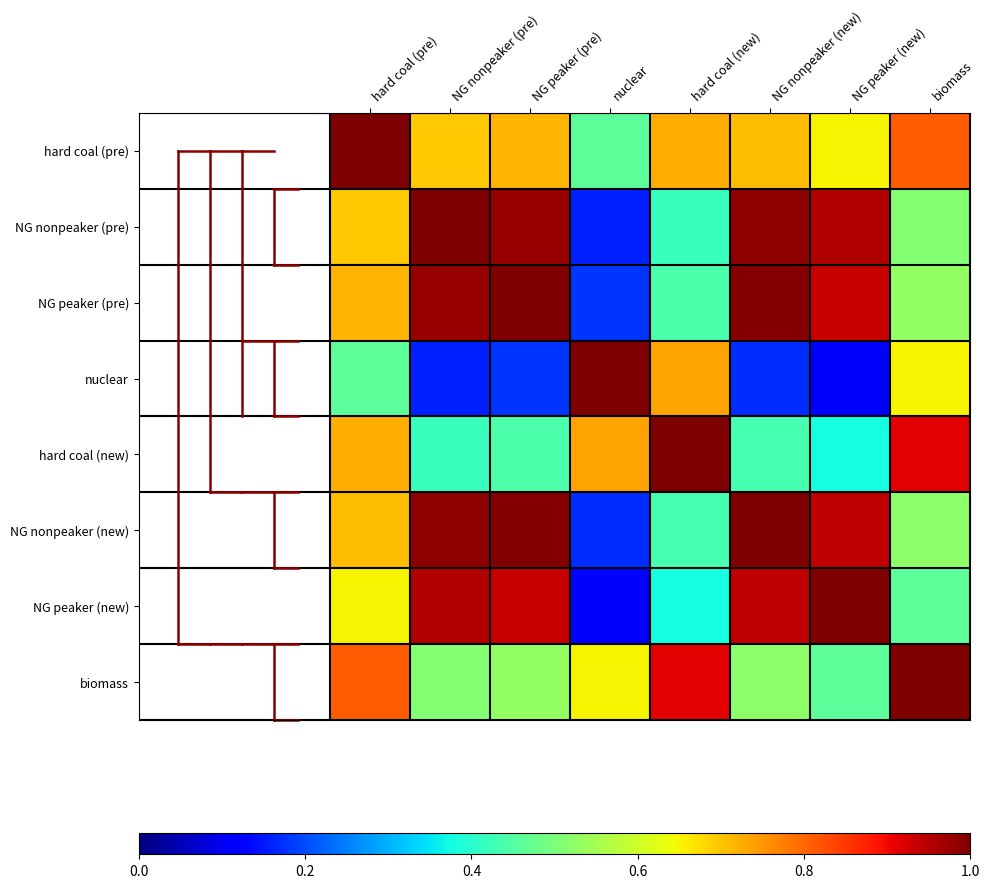

Rank the series by their maximum value, from highest to lowest.

hard coal (pre), NG nonpeaker (pre), NG peaker (pre), nuclear, hard coal (new), NG nonpeaker (new), NG peaker (new), biomass